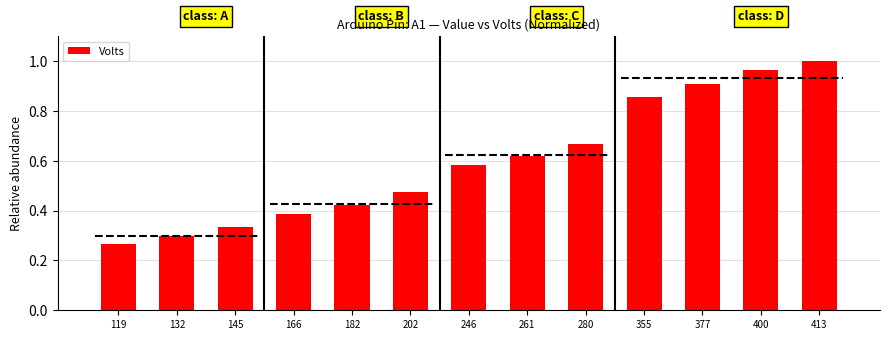

List the labels in order of value, largest first.

413, 400, 377, 355, 280, 261, 246, 202, 182, 166, 145, 132, 119